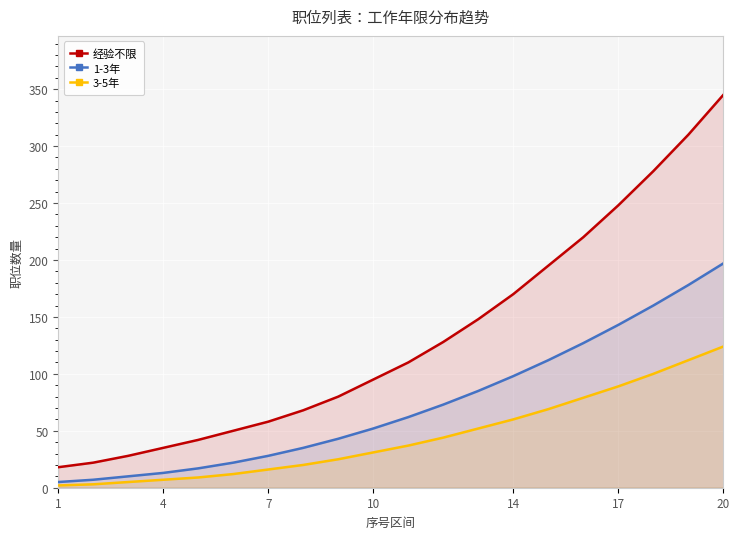

At which label does 经验不限 reach its minimum?

1